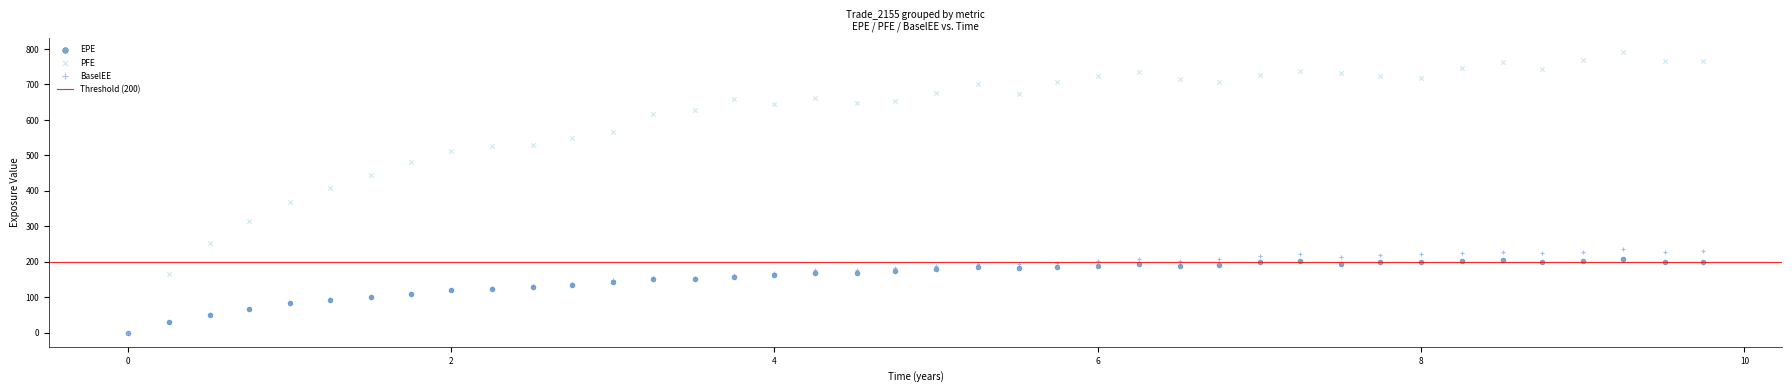

In the PFE series, what Y value is closest to 395?

407.3